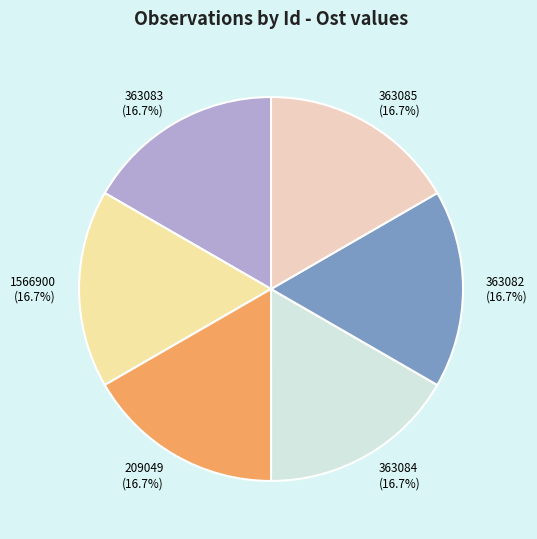

Combined, what portion of the pie is 209049 and 1566900?

33.3%